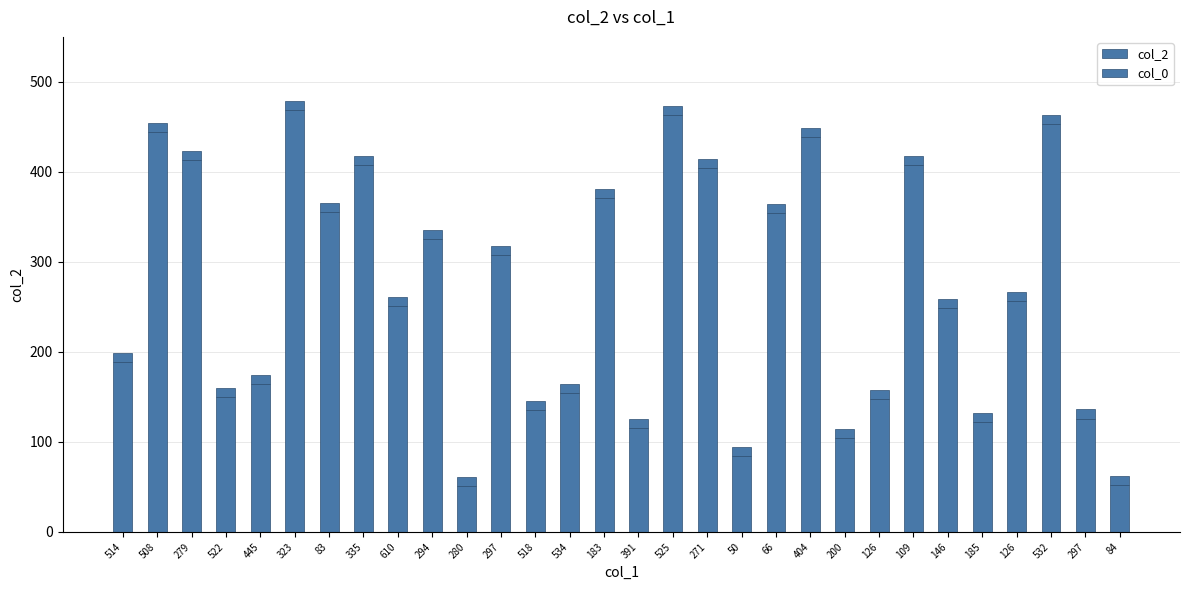

True or false: col_2 has a value of 54 at 126.

False